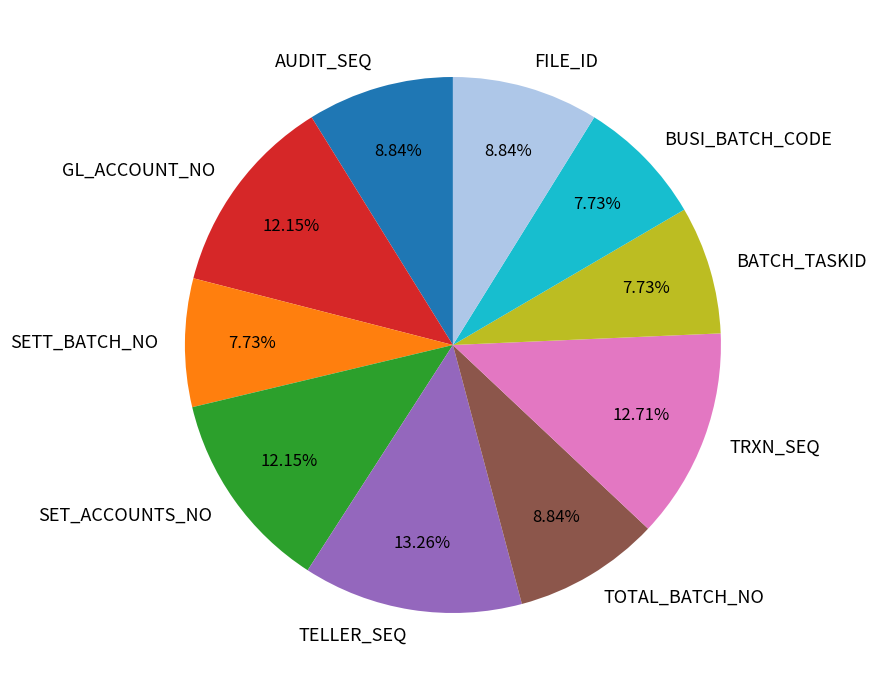

Combined, do TRXN_SEQ and TOTAL_BATCH_NO account for over 50%?

No